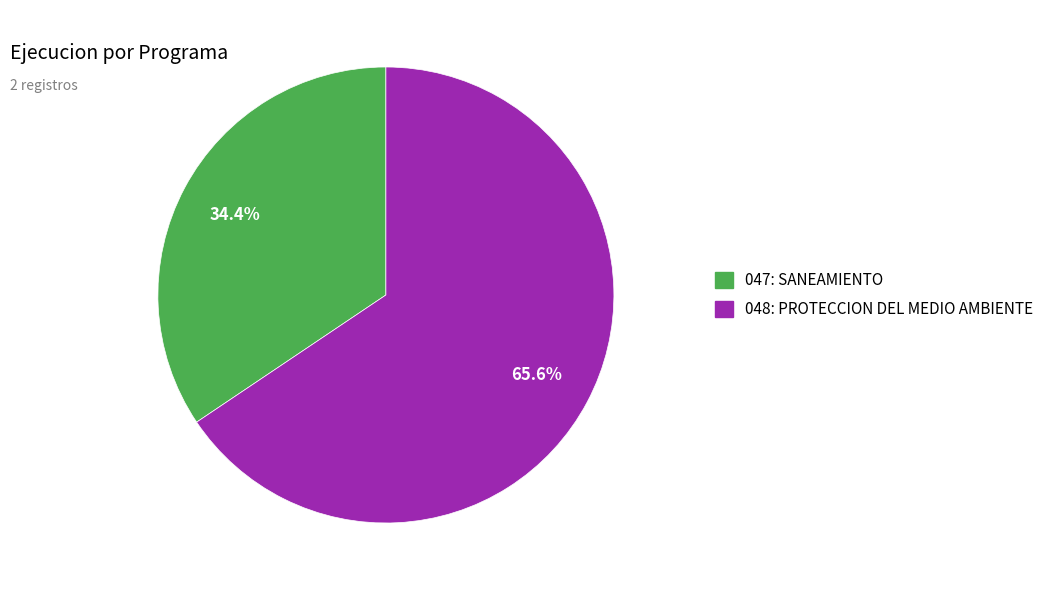

How much of the chart is everything except 048: PROTECCION DEL MEDIO AMBIENTE?

34.4%